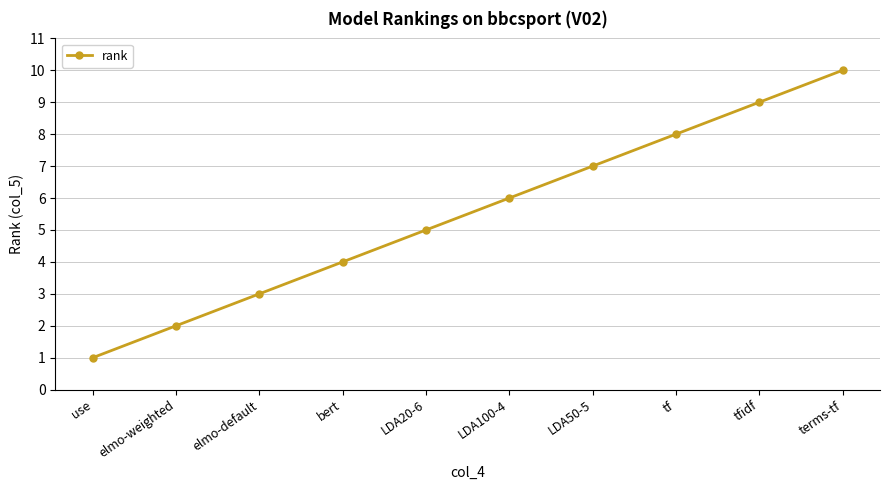

What is the label of the 5th point from the left?

LDA20-6